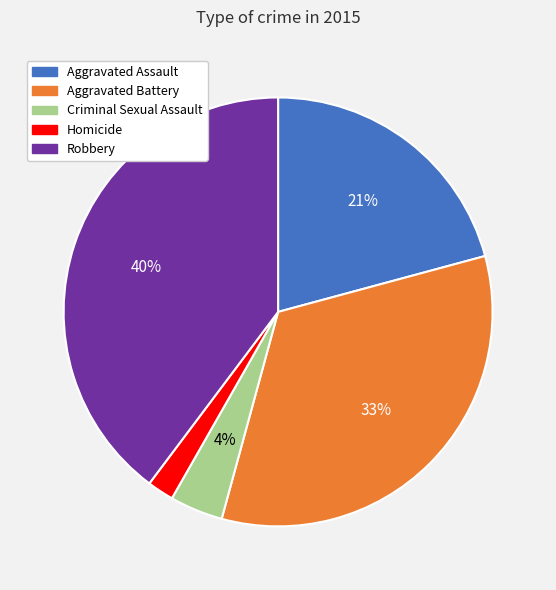

Between Criminal Sexual Assault and Robbery, which is larger?

Robbery